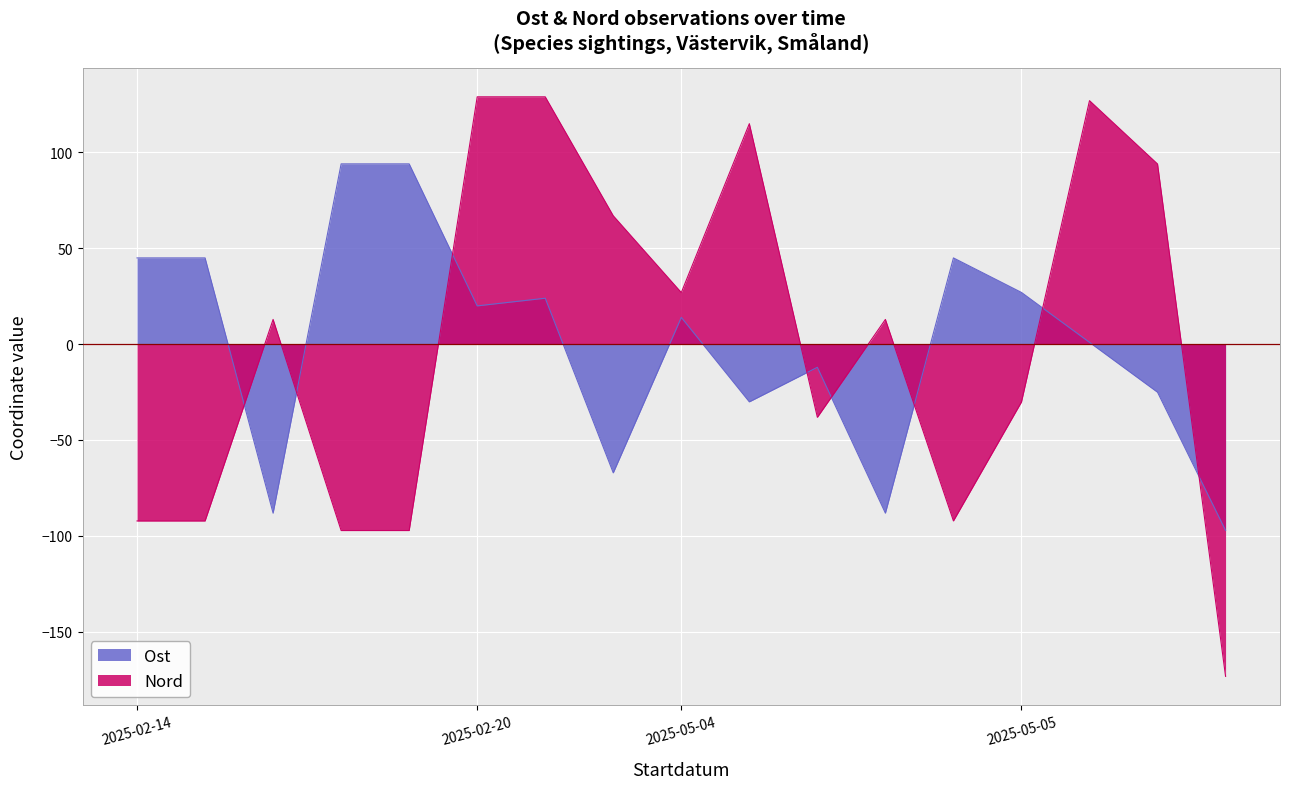

What are all the series names shown in the legend?

Ost, Nord